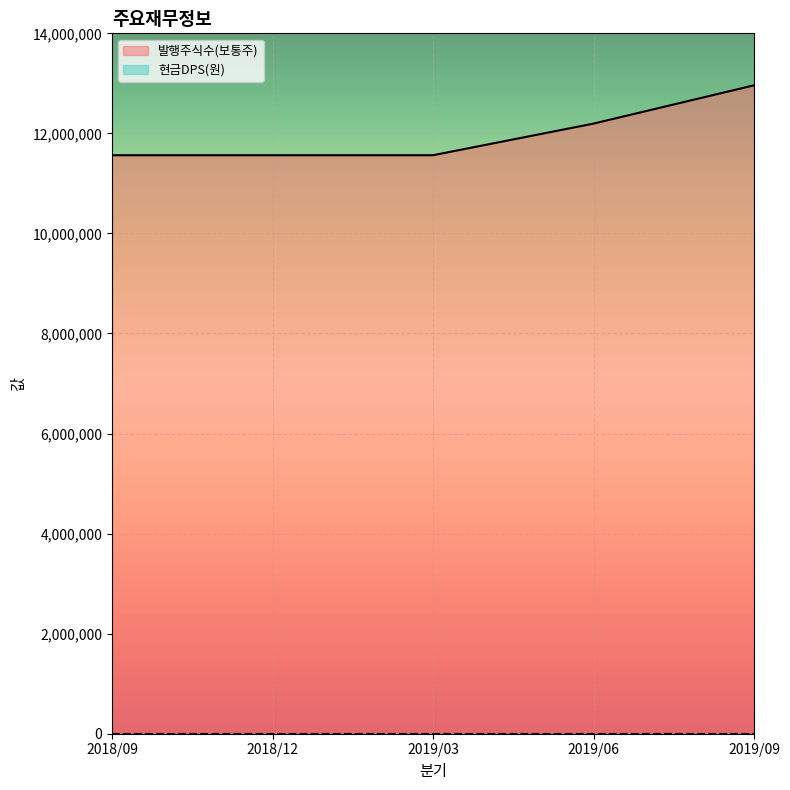

Does the chart display data point markers on the line(s)?

No